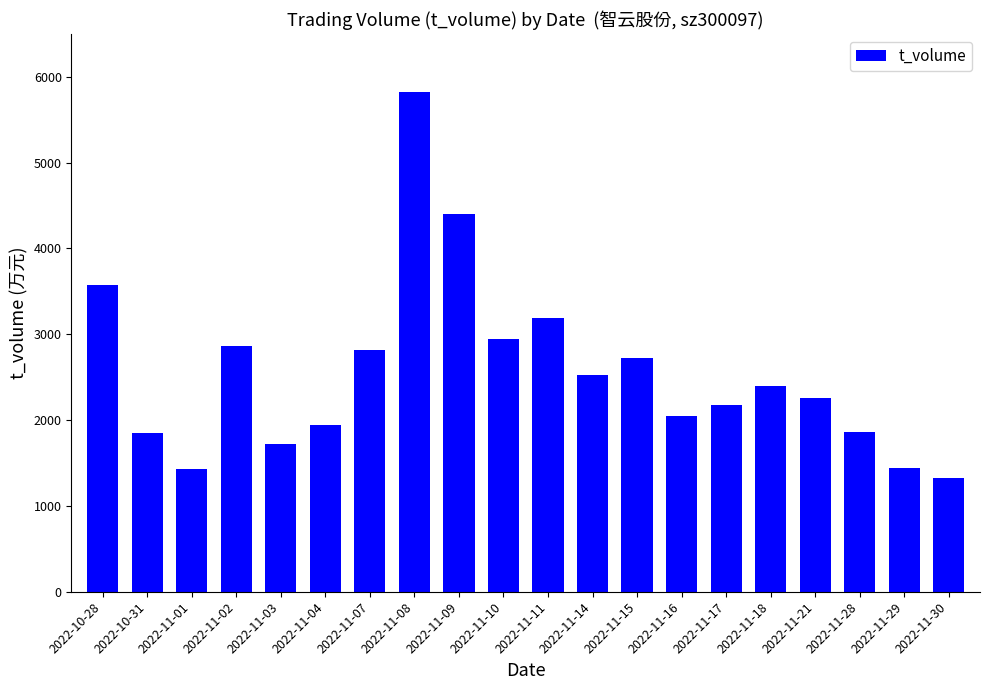

The value at 2022-11-01 is 1433. True or false?

True